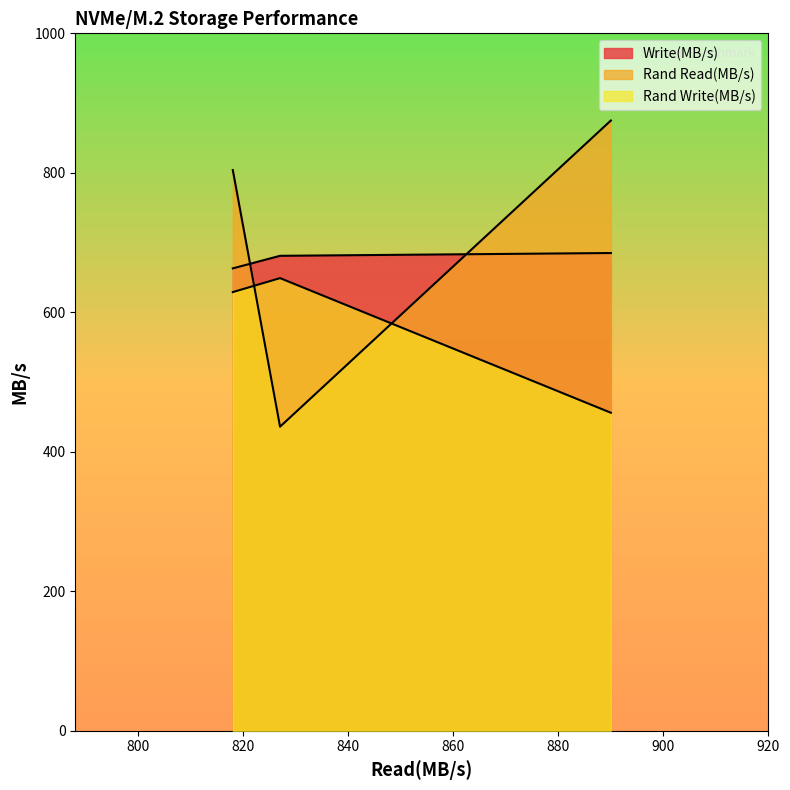

Which has a higher value, 890 or 818?

890